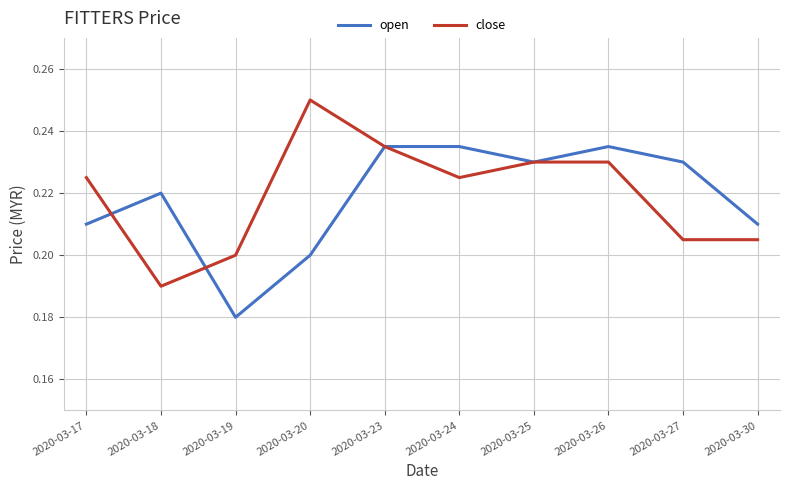

At 2020-03-26, list the series in order from largest to smallest.

open, close